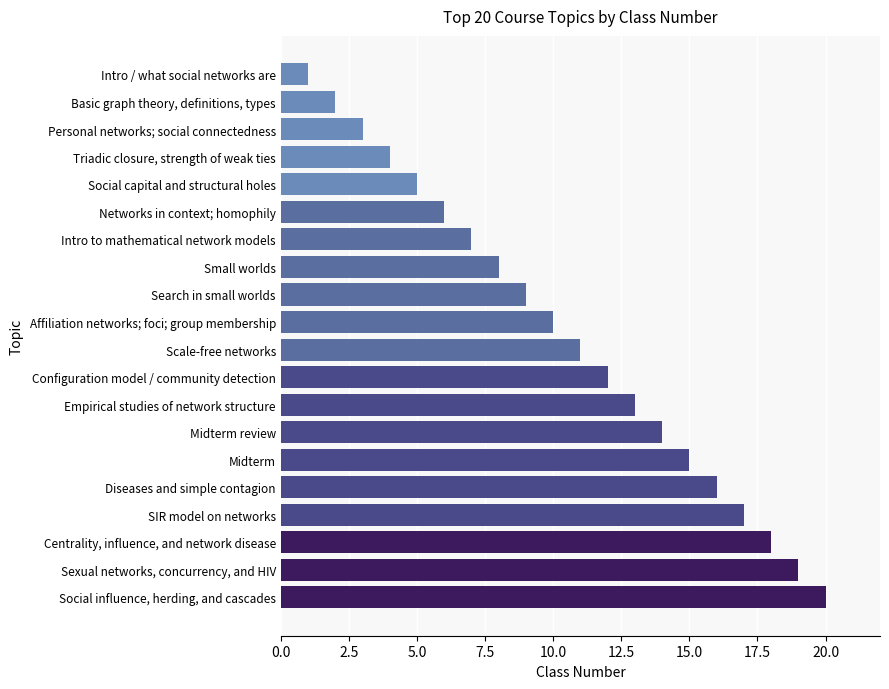

Between SIR model on networks and Basic graph theory, definitions, types, which is larger?

SIR model on networks